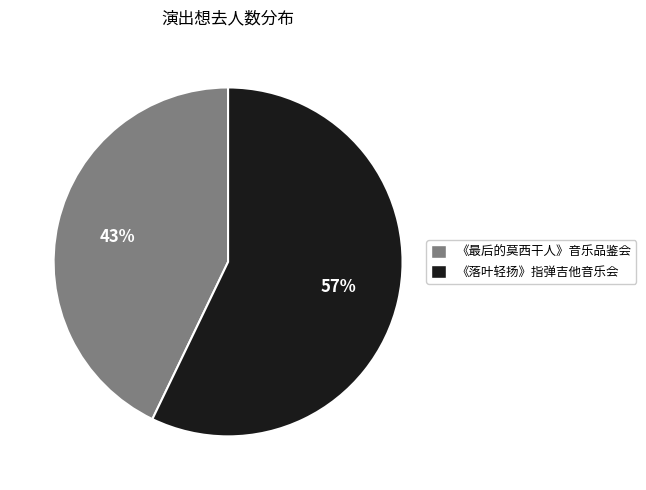

To the nearest percent, what is the average slice percentage?

50%